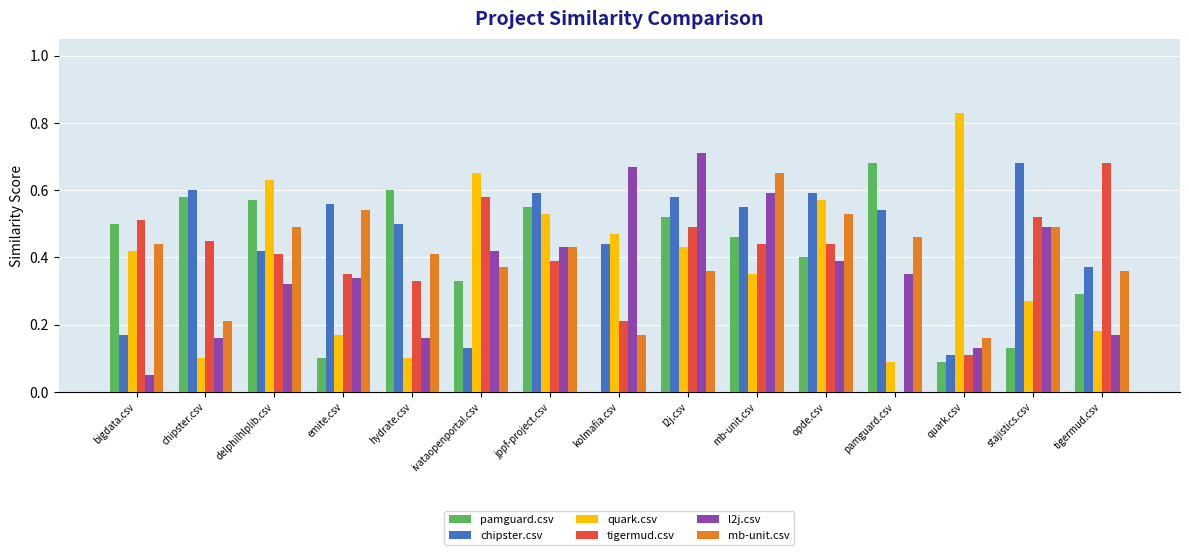

At which label does chipster.csv reach its peak?

stajistics.csv